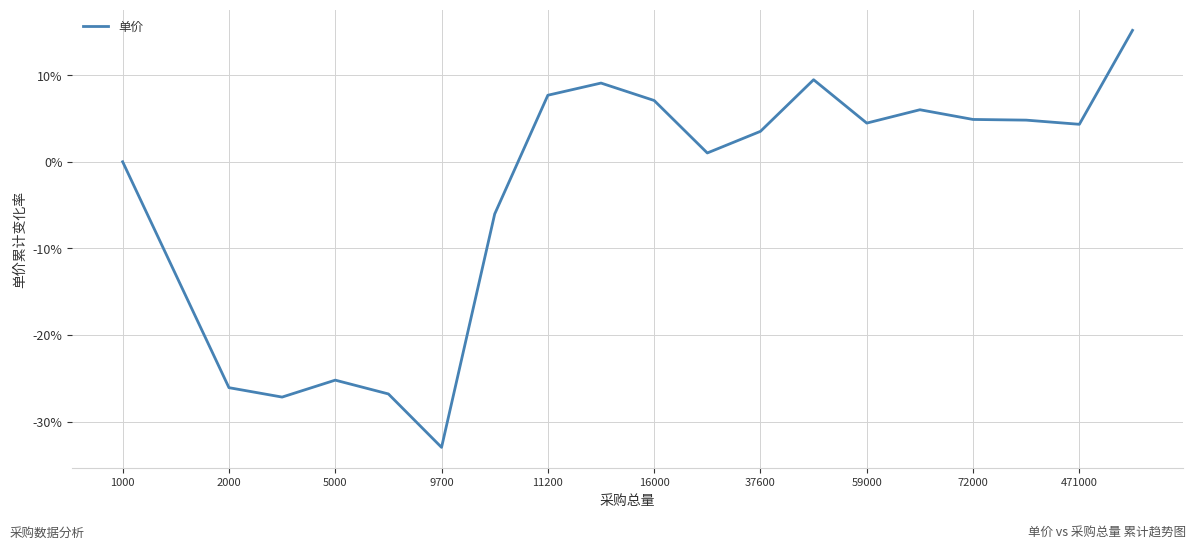

What is the sum of all values?

-79.8